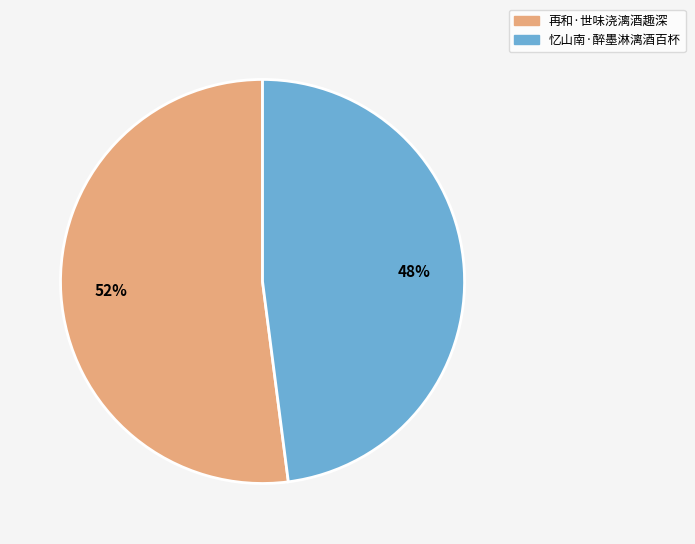

How many slices are in this pie chart?

2